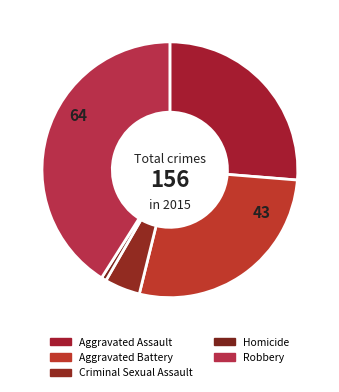

Rank the categories by value from highest to lowest.

Robbery, Aggravated Battery, Aggravated Assault, Criminal Sexual Assault, Homicide